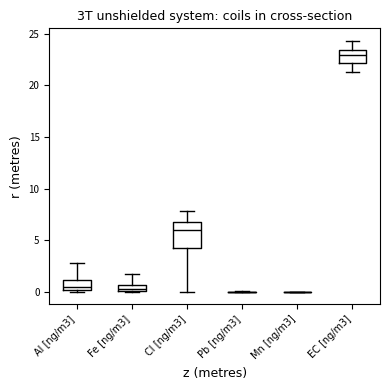

Where does the median line of the box for Cl [ng/m3] sit on the y-axis? The values are not printed on the chart, so give them approximately, as read against the axis.

6.0